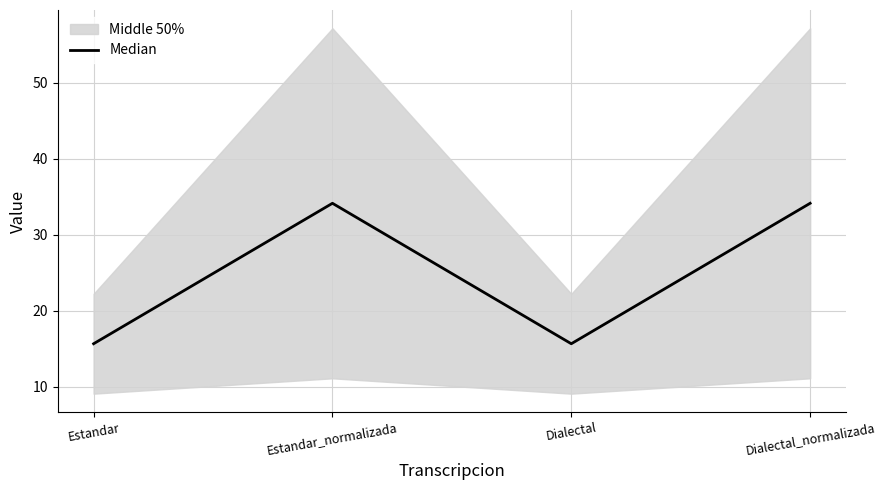

Approximately how many times larger is the value at Dialectal compared to Estandar_normalizada?

0.5